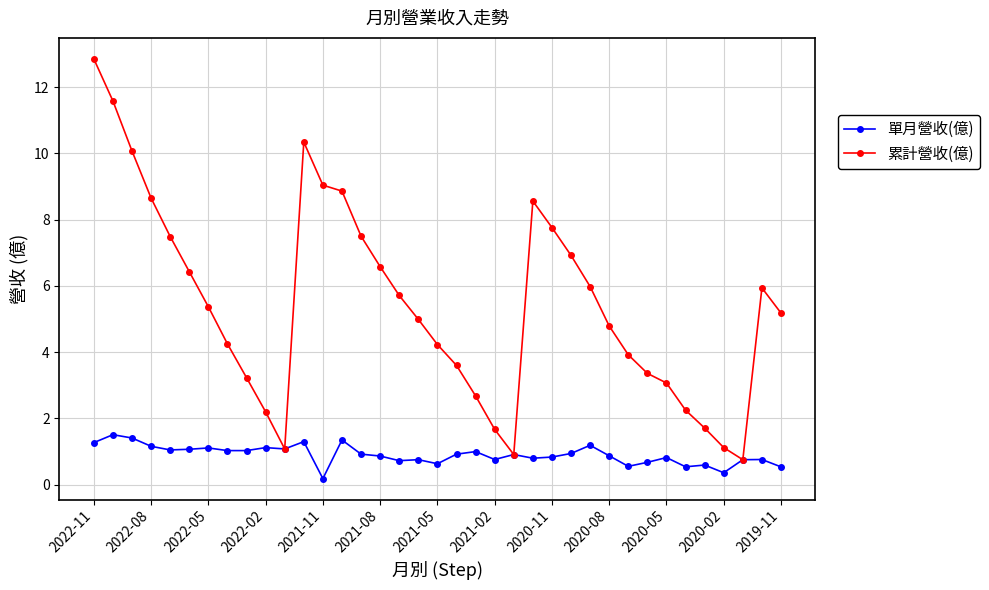

What is the highest value of the 單月營收(億) series?

1.5